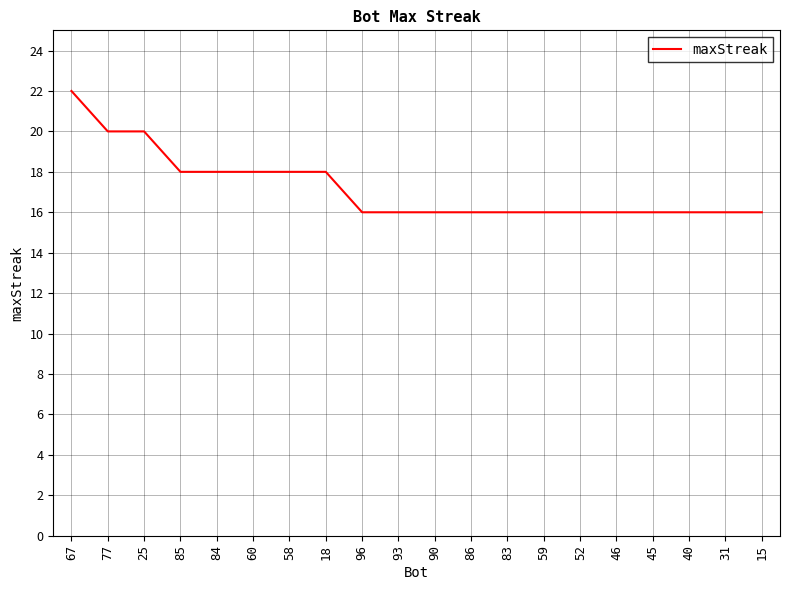

What is the approximate value at 85?

18